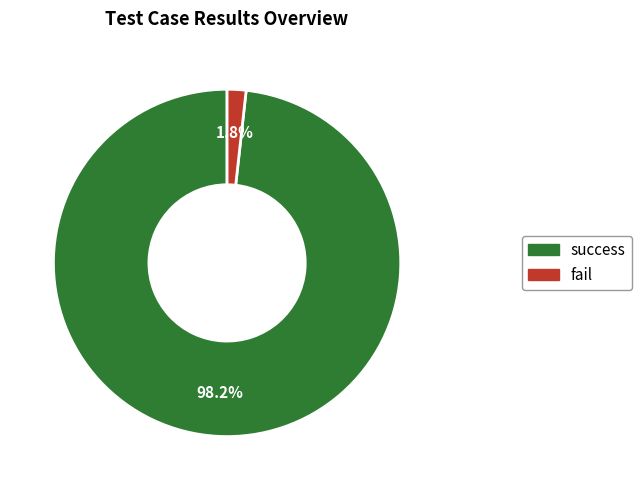

How many segments does this pie chart have?

2